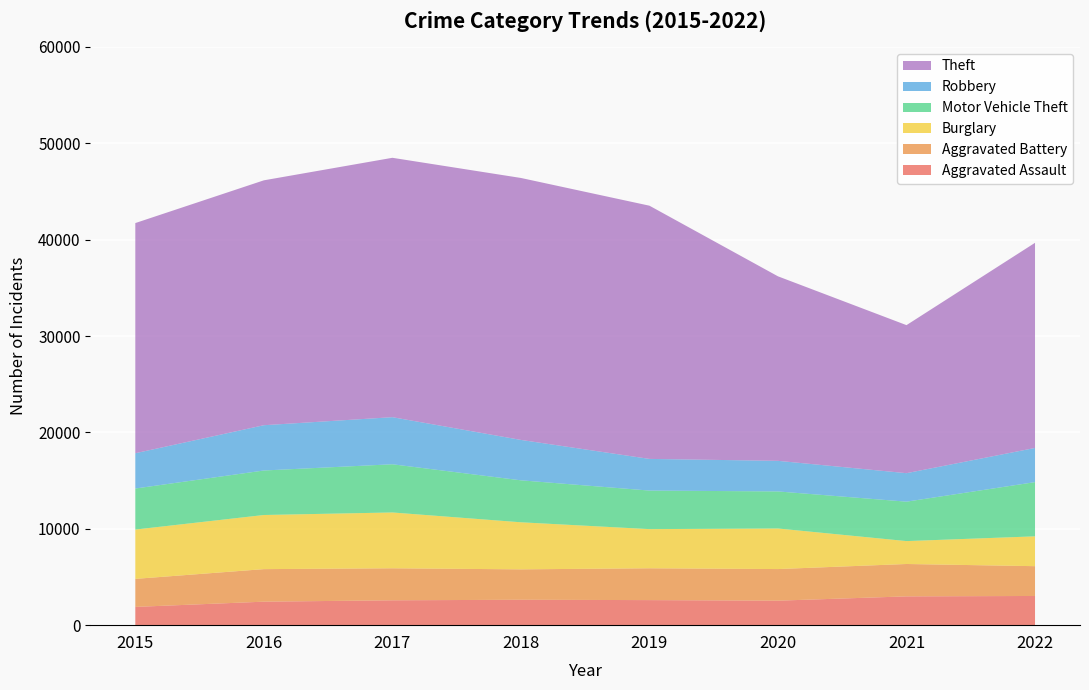

Reading right to left, list all the values displayed in this chart.

Aggravated Assault: 2022=3029	2021=2988	2020=2542	2019=2600	2018=2636	2017=2580	2016=2438	2015=1895
Aggravated Battery: 2022=3092	2021=3359	2020=3279	2019=3302	2018=3155	2017=3321	2016=3376	2015=2908
Burglary: 2022=3095	2021=2376	2020=4210	2019=4063	2018=4883	2017=5792	2016=5616	2015=5118
Motor Vehicle Theft: 2022=5626	2021=4091	2020=3845	2019=4000	2018=4355	2017=5001	2016=4618	2015=4257
Robbery: 2022=3544	2021=2955	2020=3174	2019=3285	2018=4191	2017=4885	2016=4697	2015=3660
Theft: 2022=21284	2021=15360	2020=19144	2019=26272	2018=27179	2017=26912	2016=25408	2015=23881